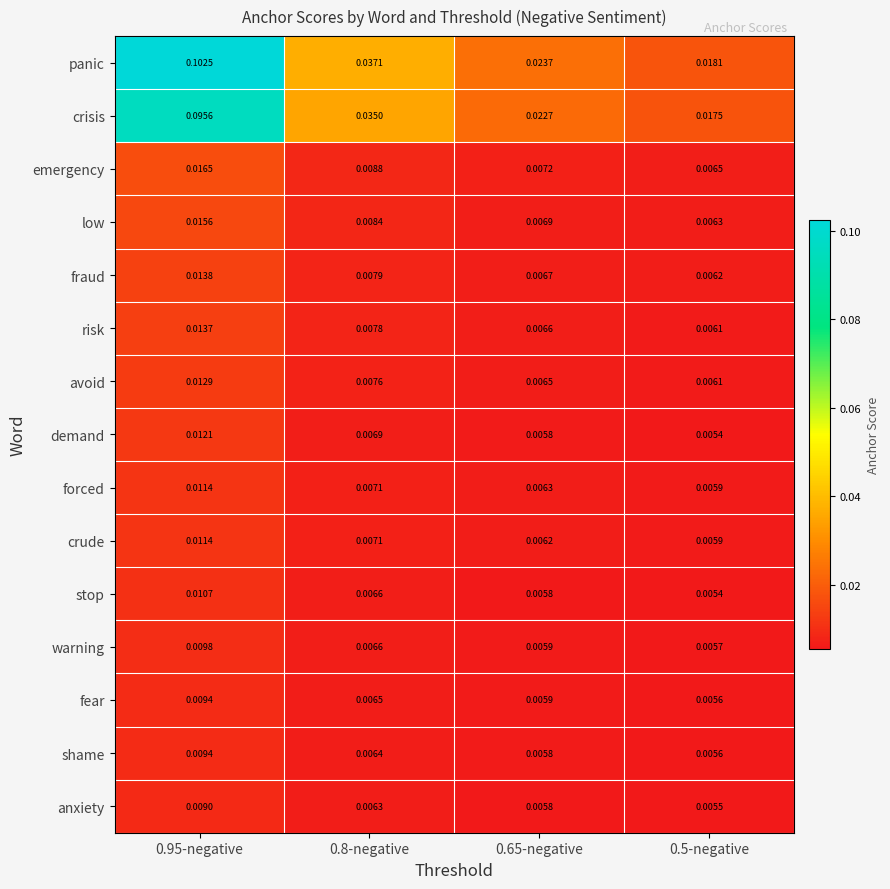

Which series has the largest total across all categories?

panic